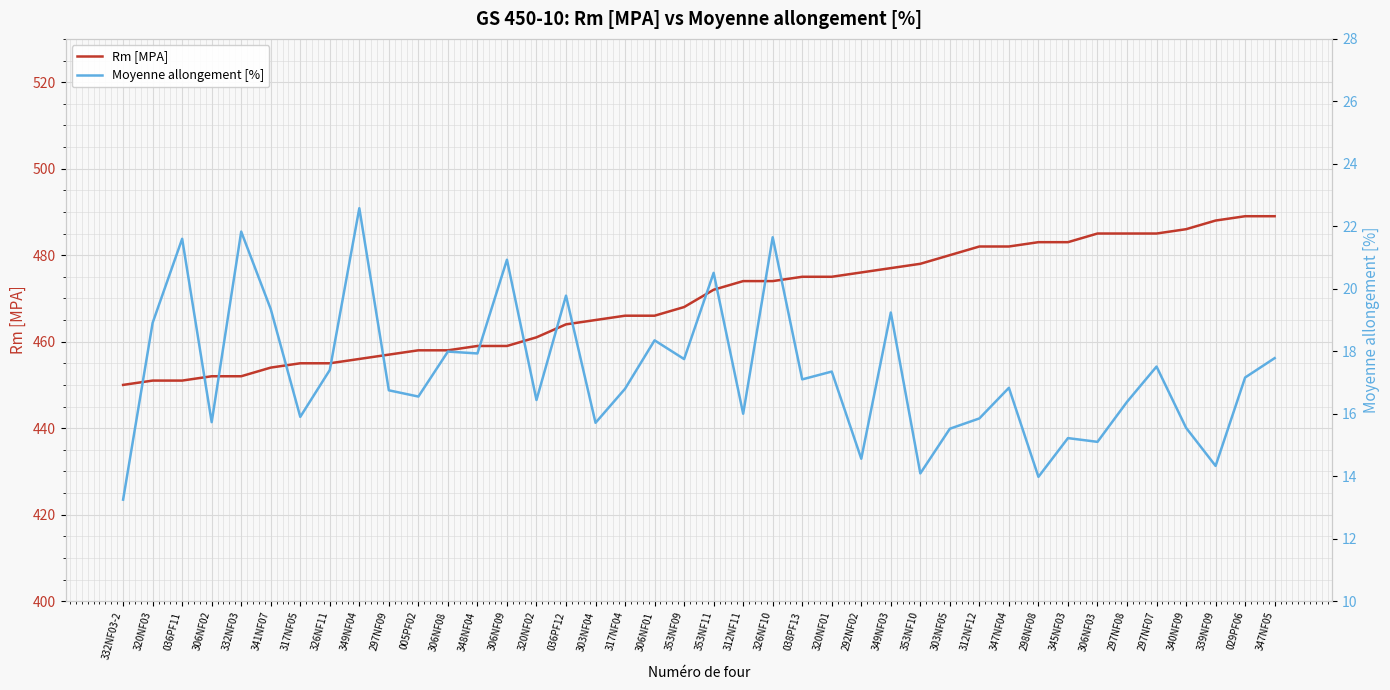

What is the sum of all Rm [MPA] values?

18775